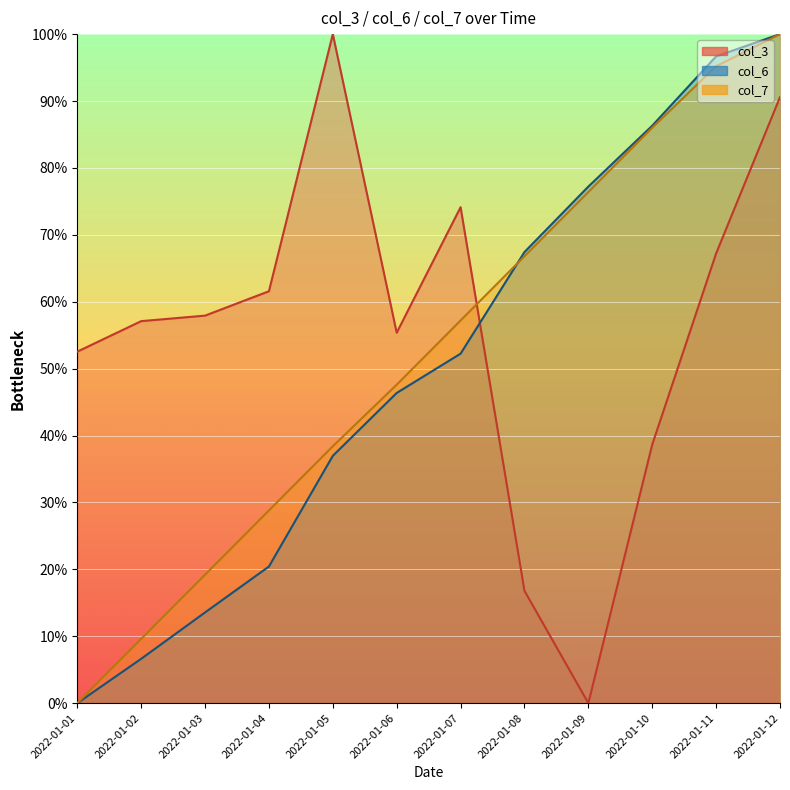

Reading right to left, list all the values displayed in this chart.

col_3: 2022-01-12=90.6	2022-01-11=67.2	2022-01-10=38.7	2022-01-09=0.0	2022-01-08=16.8	2022-01-07=74.1	2022-01-06=55.4	2022-01-05=100.0	2022-01-04=61.6	2022-01-03=57.9	2022-01-02=57.1	2022-01-01=52.5
col_6: 2022-01-12=100.0	2022-01-11=96.7	2022-01-10=86.3	2022-01-09=77.2	2022-01-08=67.4	2022-01-07=52.2	2022-01-06=46.4	2022-01-05=37.0	2022-01-04=20.4	2022-01-03=13.6	2022-01-02=6.6	2022-01-01=0.0
col_7: 2022-01-12=100.0	2022-01-11=95.2	2022-01-10=86.0	2022-01-09=76.4	2022-01-08=66.8	2022-01-07=57.2	2022-01-06=47.6	2022-01-05=38.4	2022-01-04=28.8	2022-01-03=19.2	2022-01-02=9.6	2022-01-01=0.0